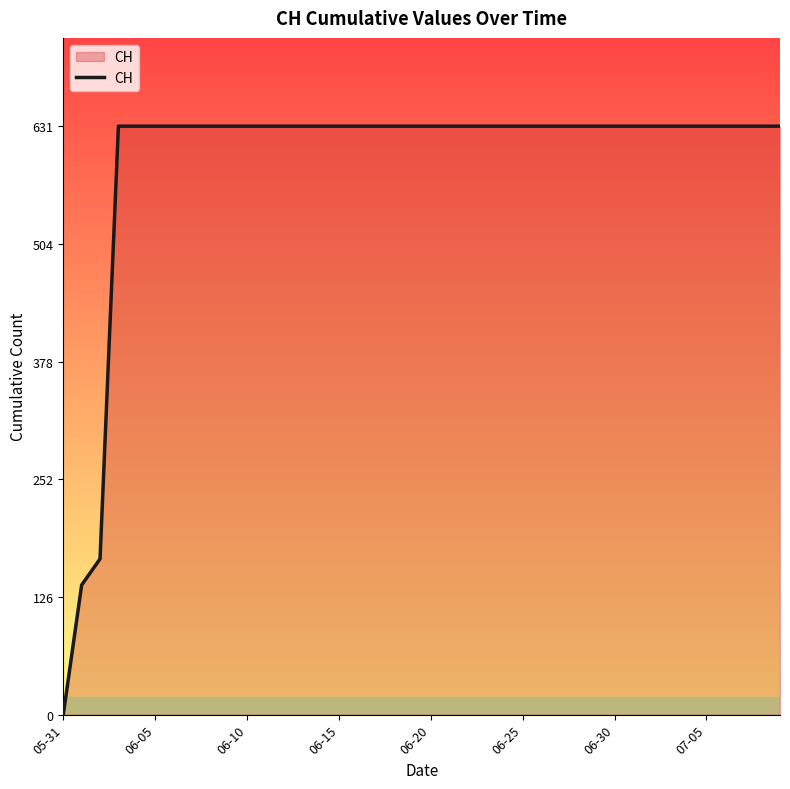

Does the chart have visible grid lines?

No